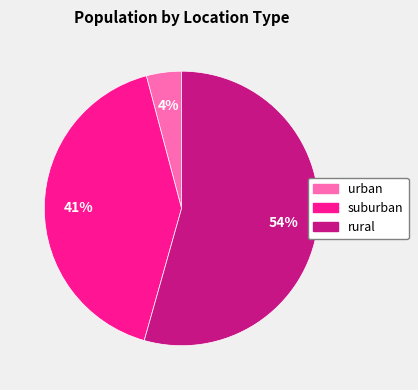

To the nearest percent, what portion does urban represent?

4%